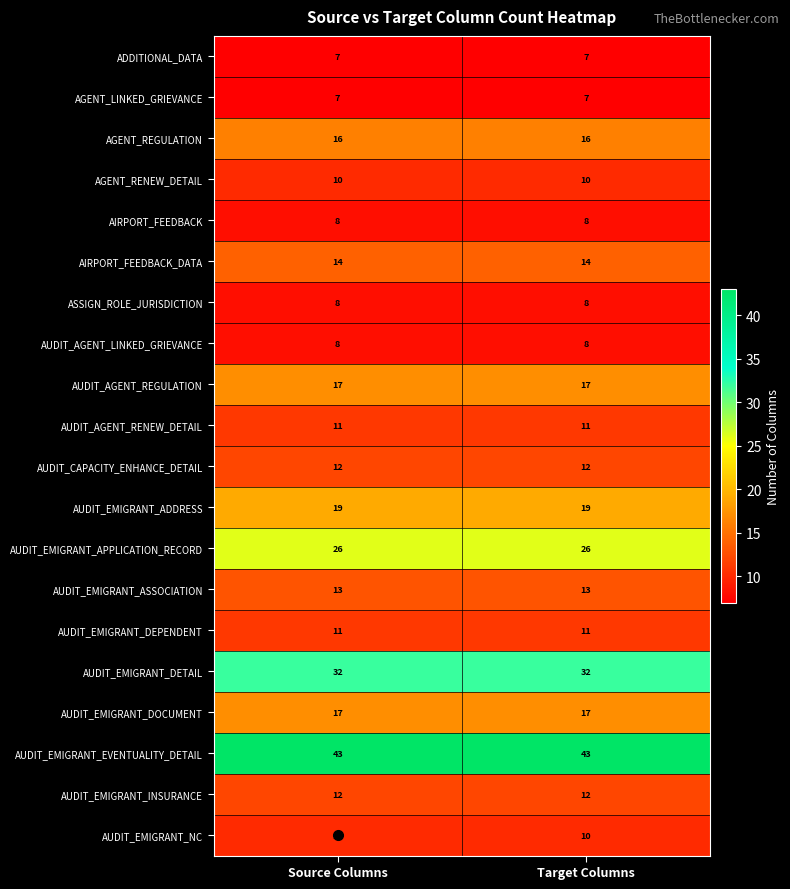

What is the approximate value of AGENT_REGULATION at Target Columns?

16